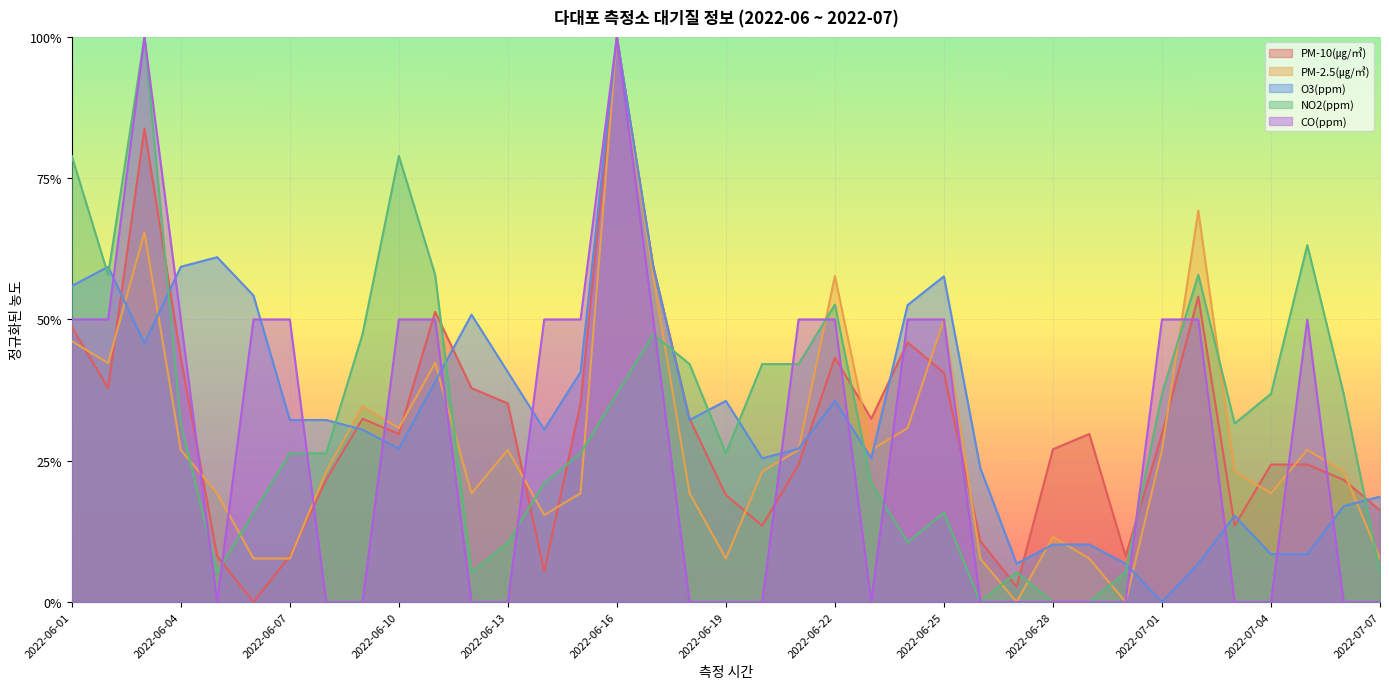

Does the chart display data point markers on the line(s)?

No